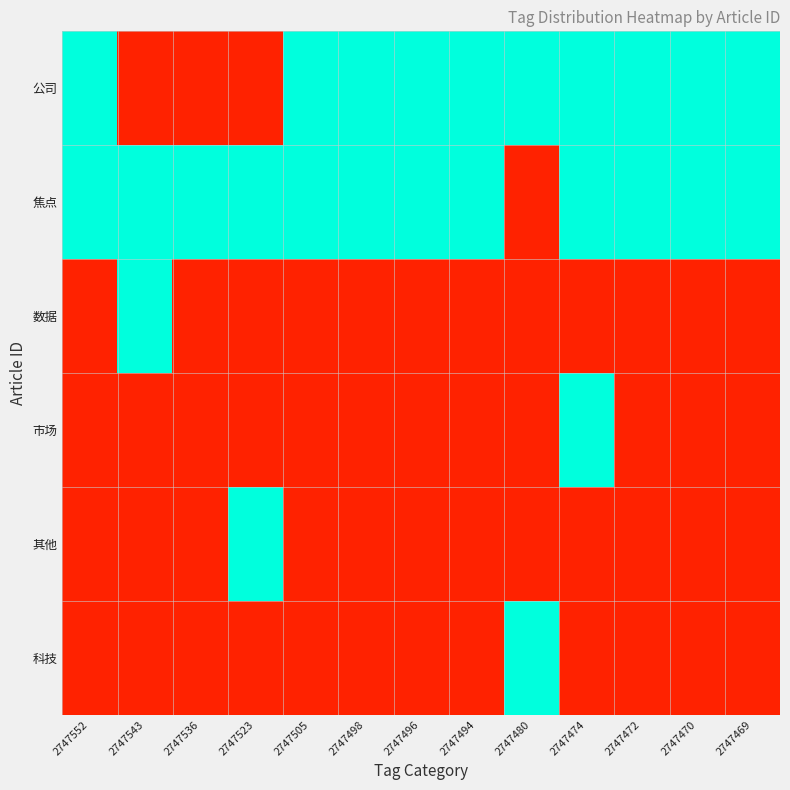

Which series has the largest total across all categories?

焦点